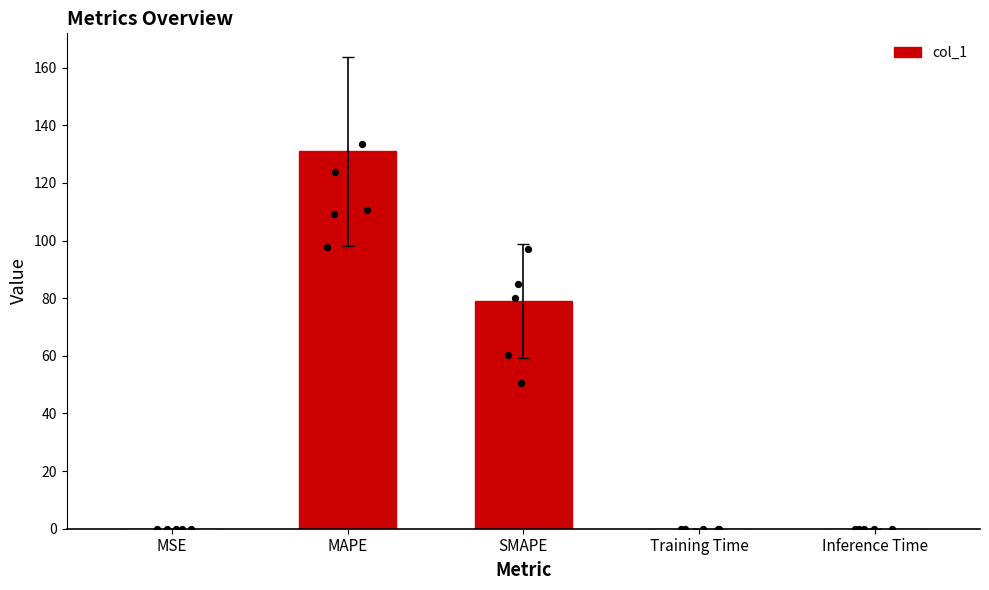

What is the change in value from SMAPE to Inference Time?

-79.1